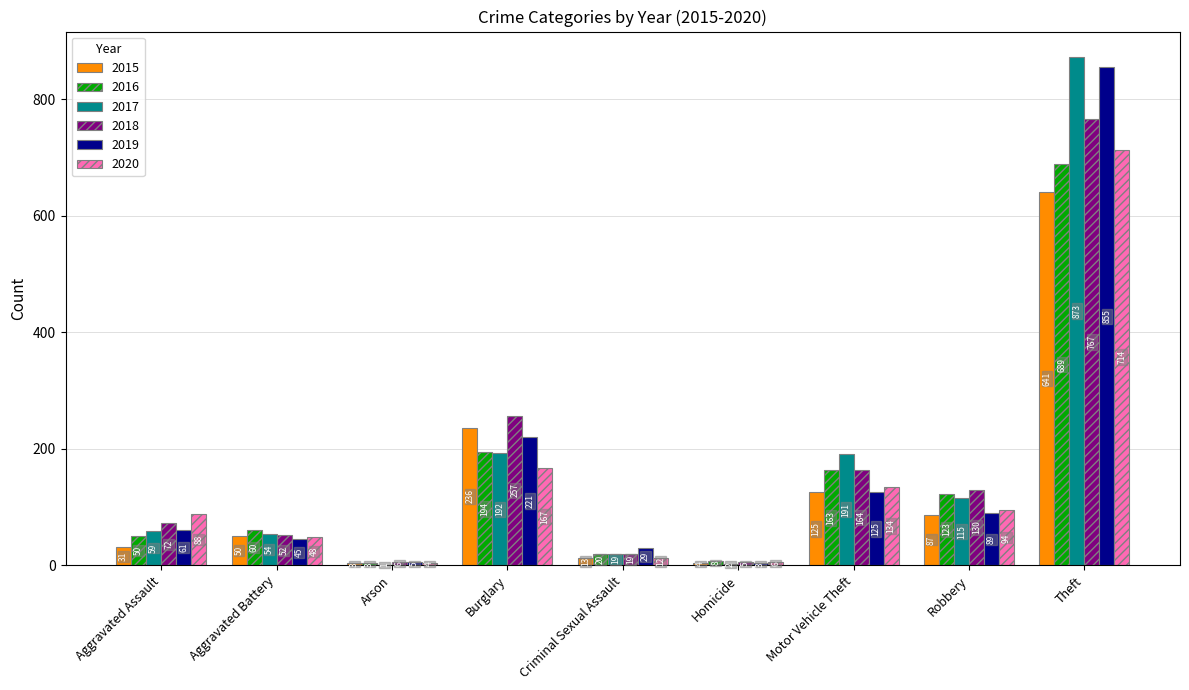

Which series has the largest total across all categories?

2017